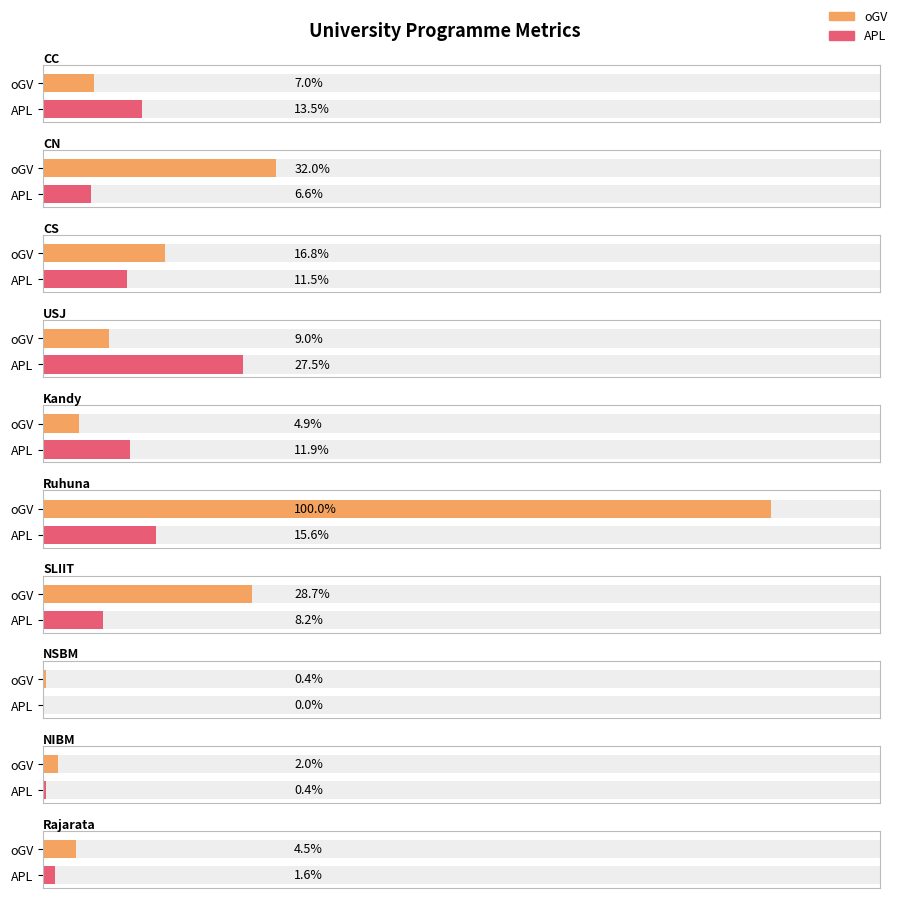

The value of iGV at CS is -2. True or false?

False